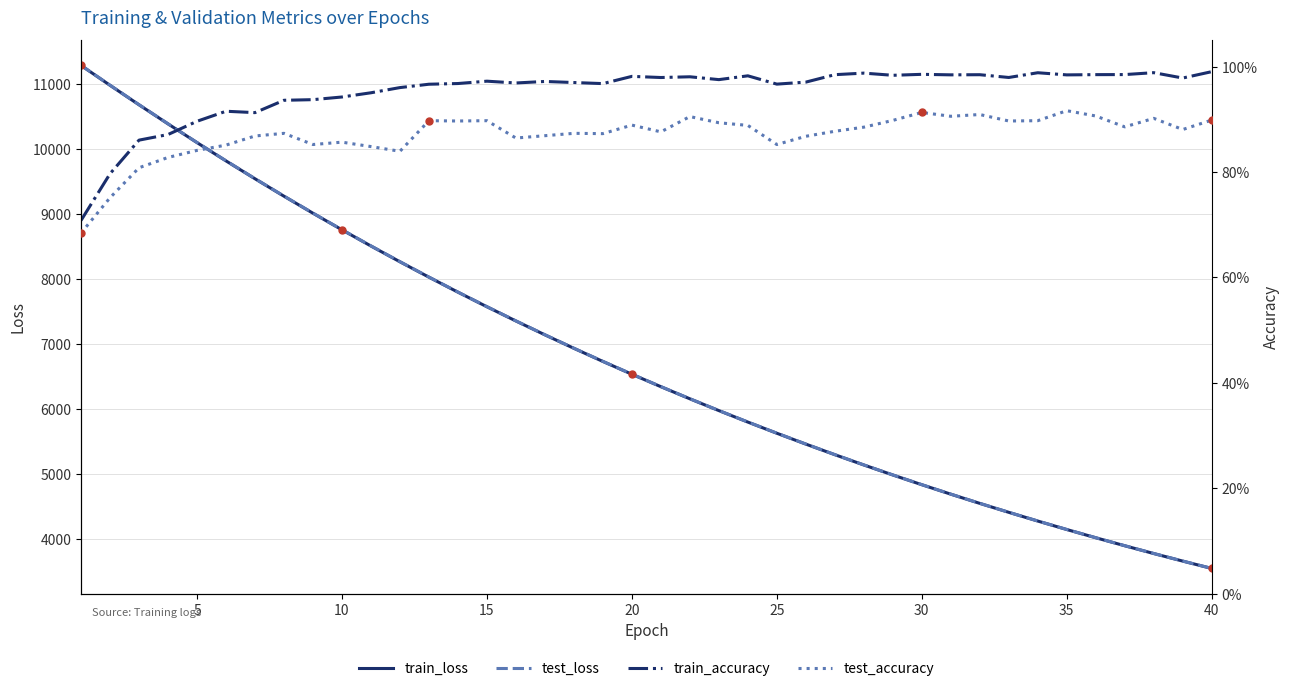

True or false: train_loss and test_accuracy intersect in this chart.

False